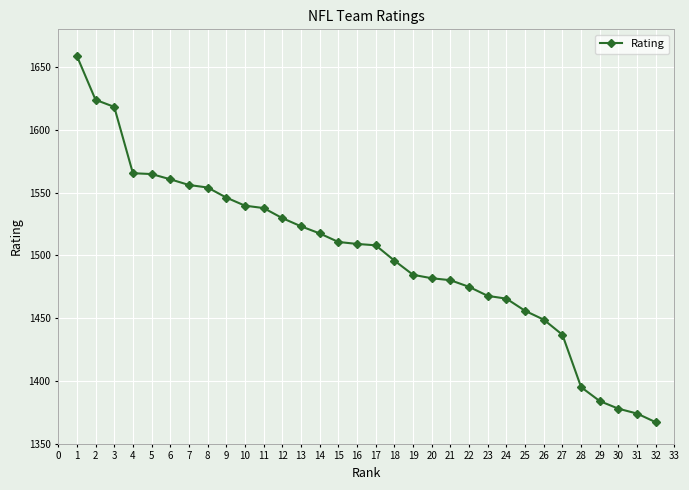

True or false: the data shows 513.1 at 21.

False